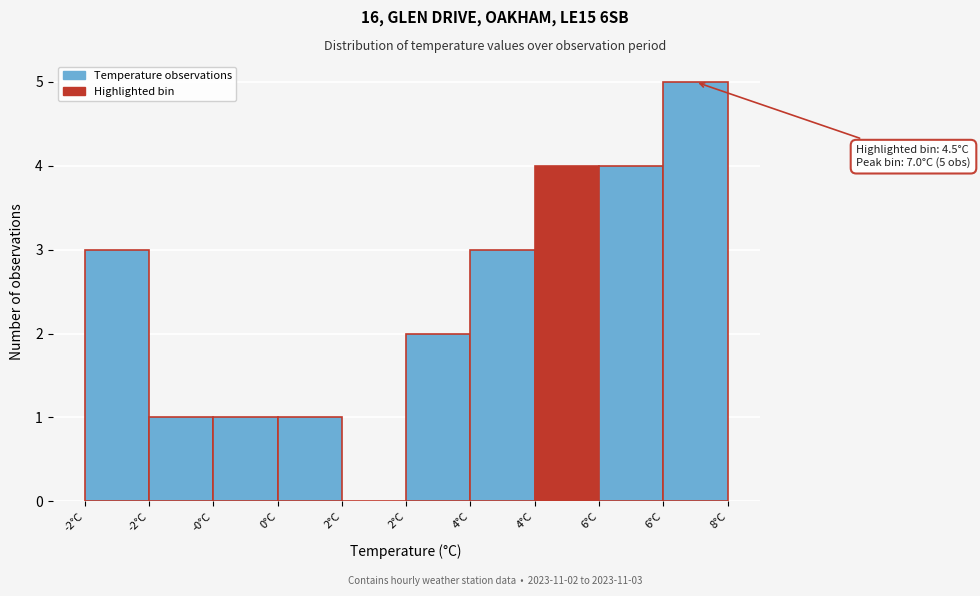

Are the bars horizontal?

No